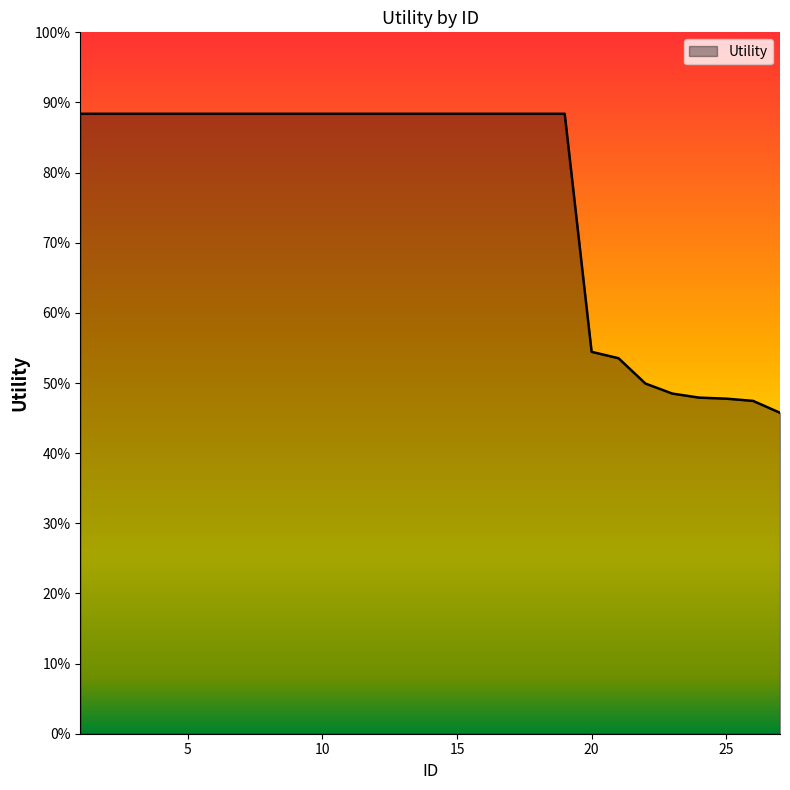

At which label does the data first exceed 1?

1